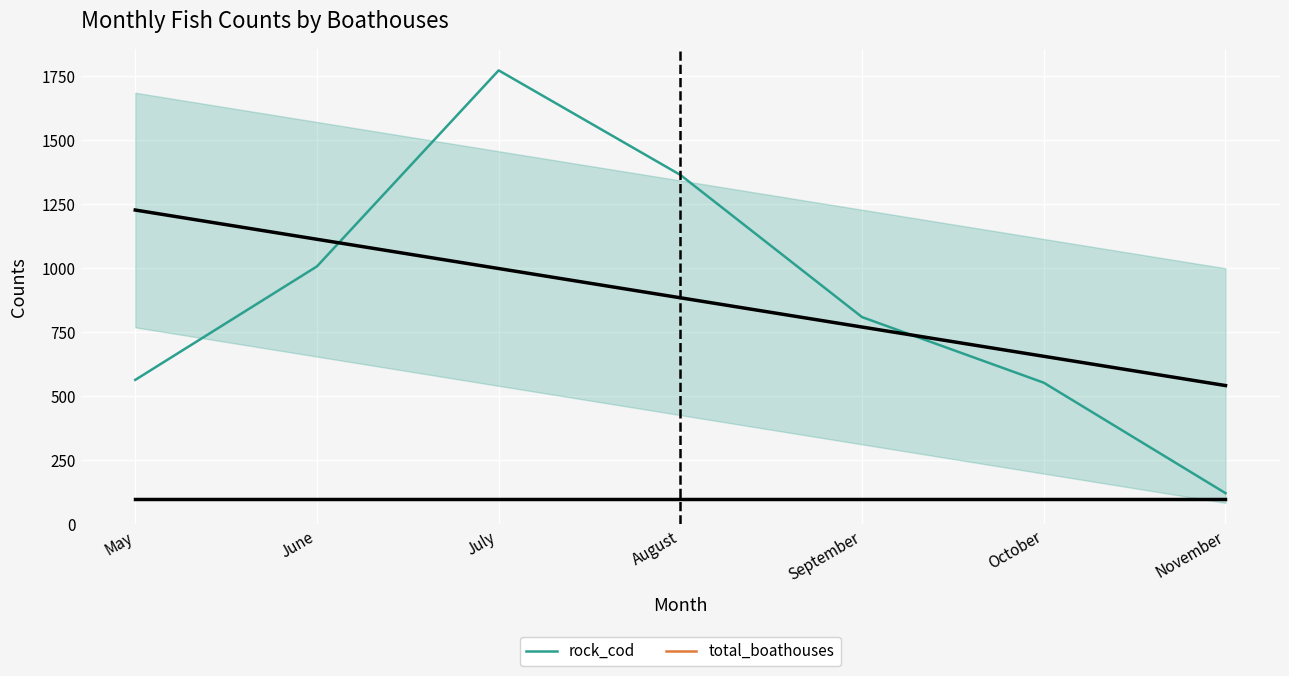

The value of total_boathouses at October is 63. True or false?

False